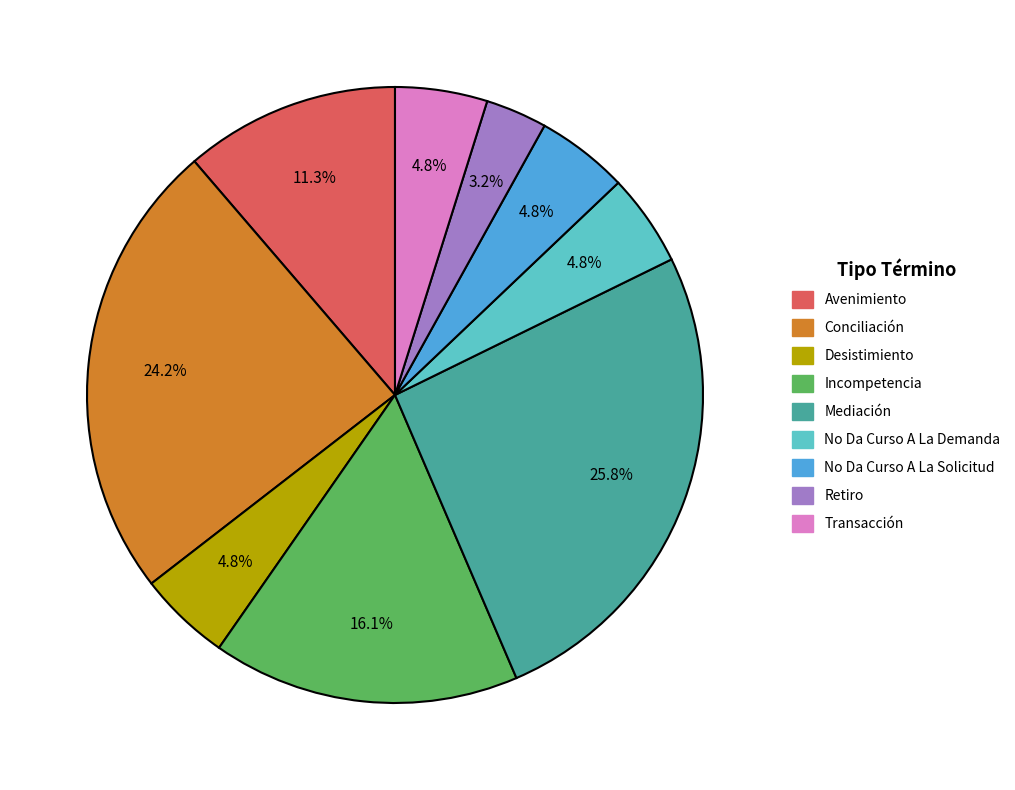

Is there a majority slice in this chart?

No